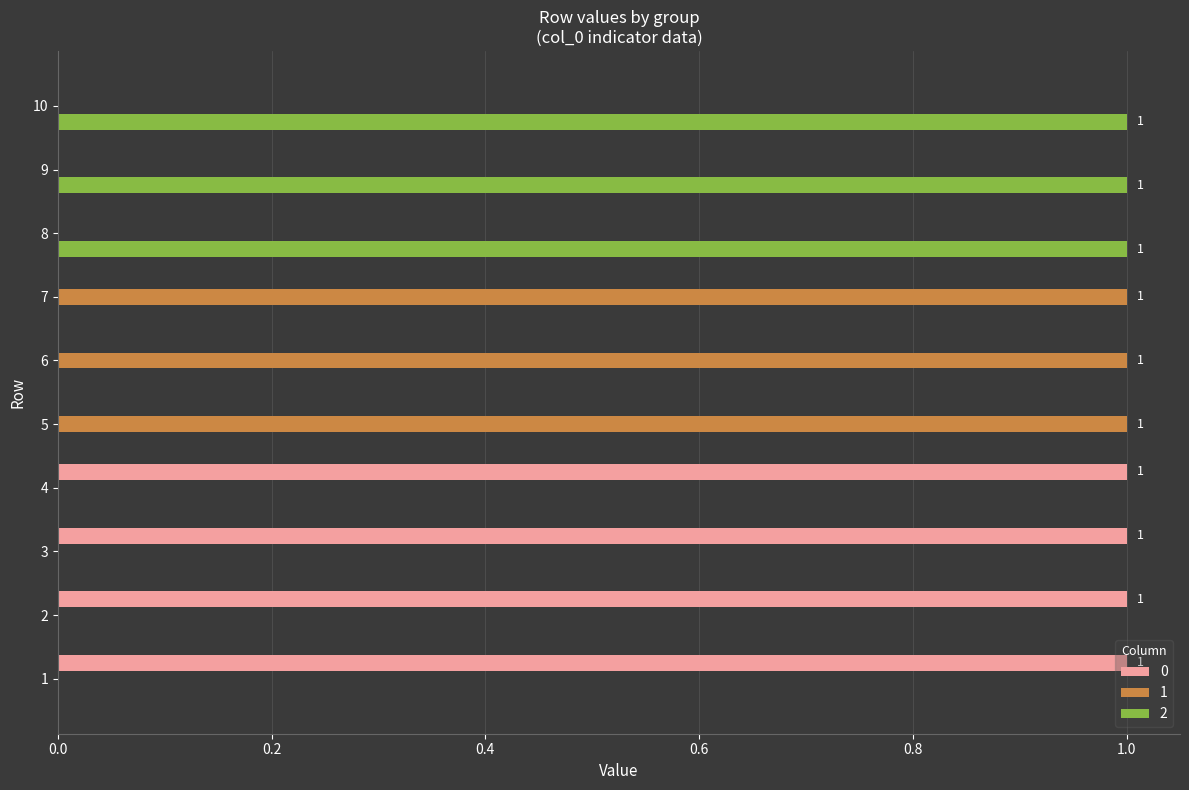

What is the sum of the 2 values at 7 and 8?

1